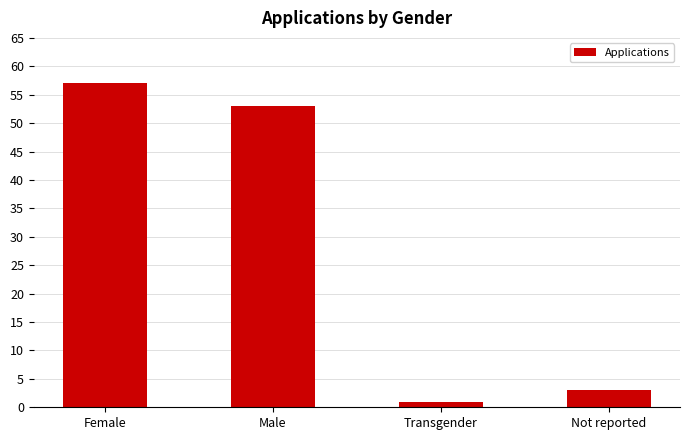

How many distinct data groups are displayed?

1